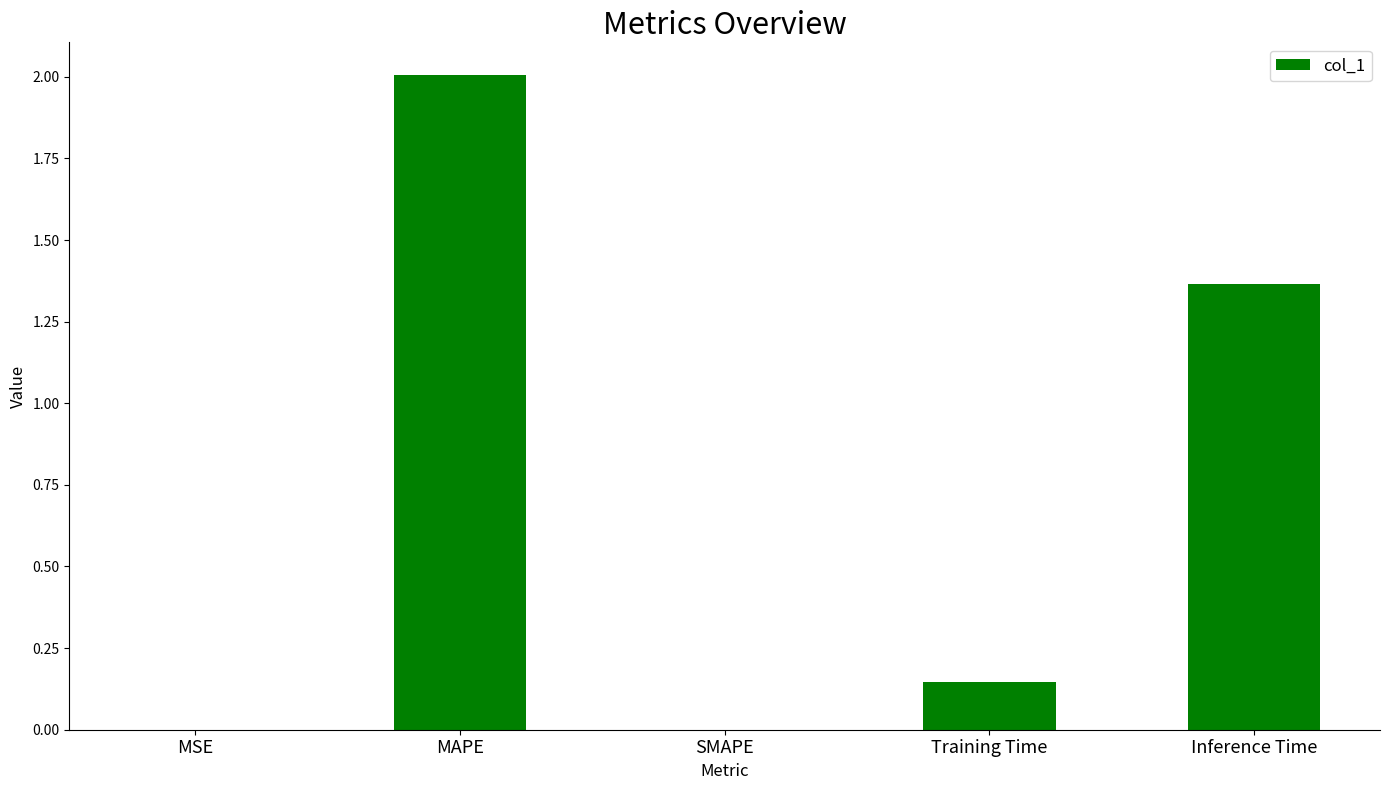

The chart shows a value of 2.0 at MAPE. True or false?

True